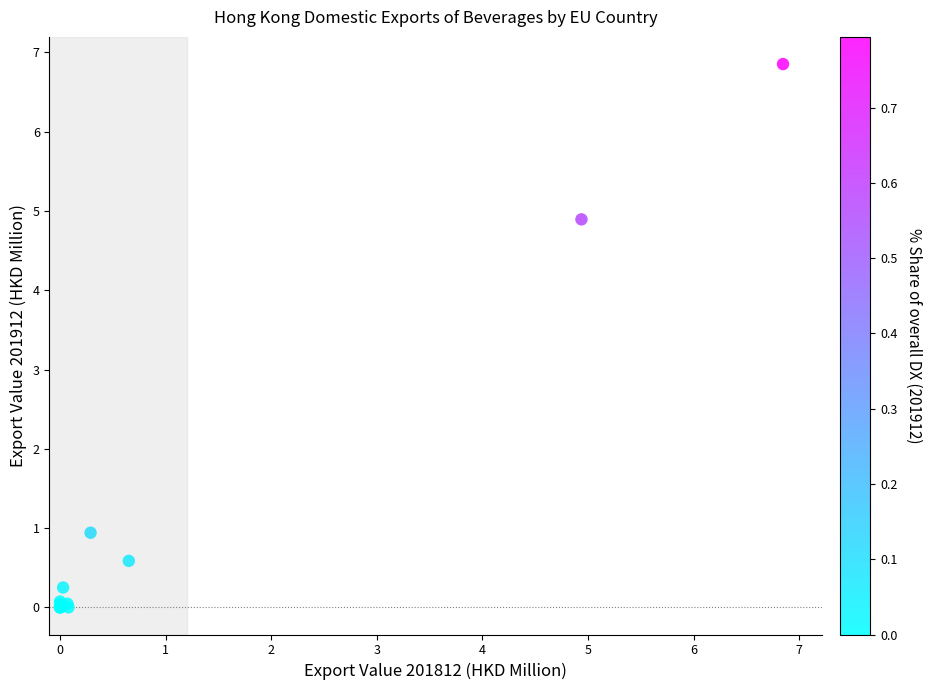

What Y value in the scatter plot is closest to 3?

4.9